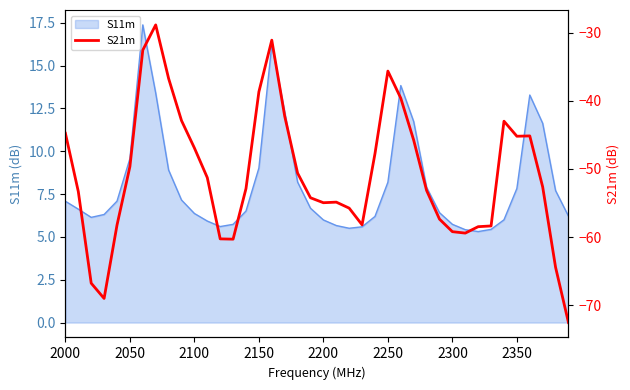

True or false: S11m has a value of 9.0 at 2150.

True